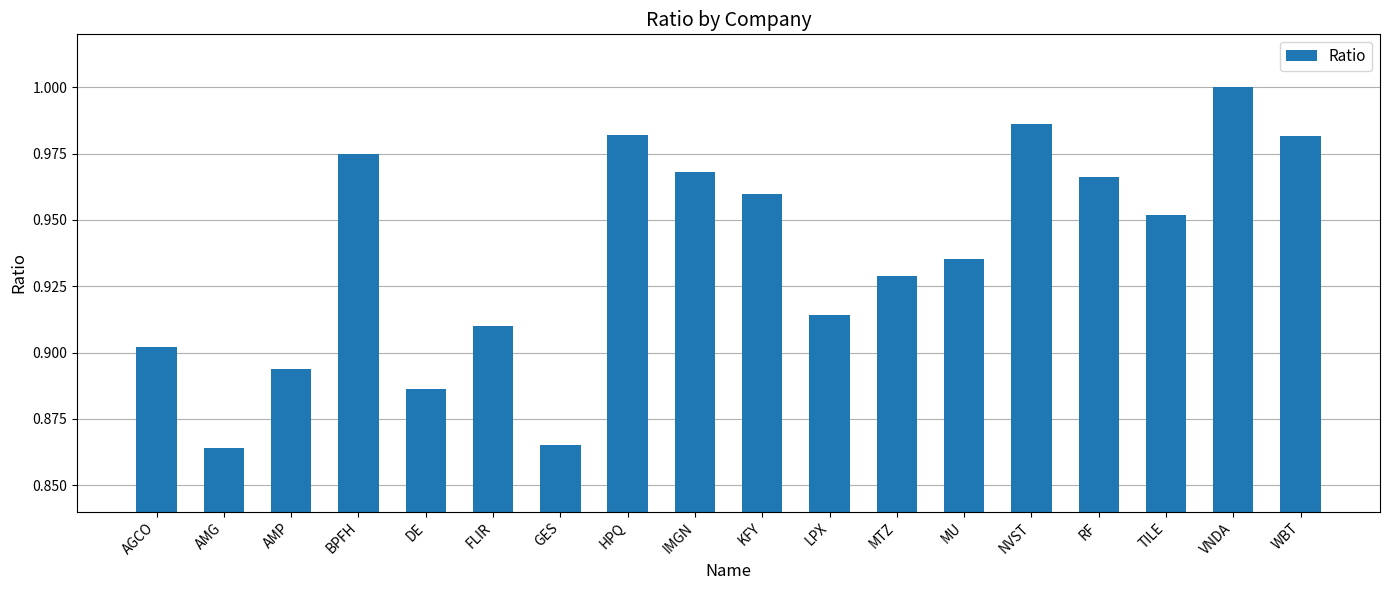

Which has a higher value, WBT or RF?

WBT